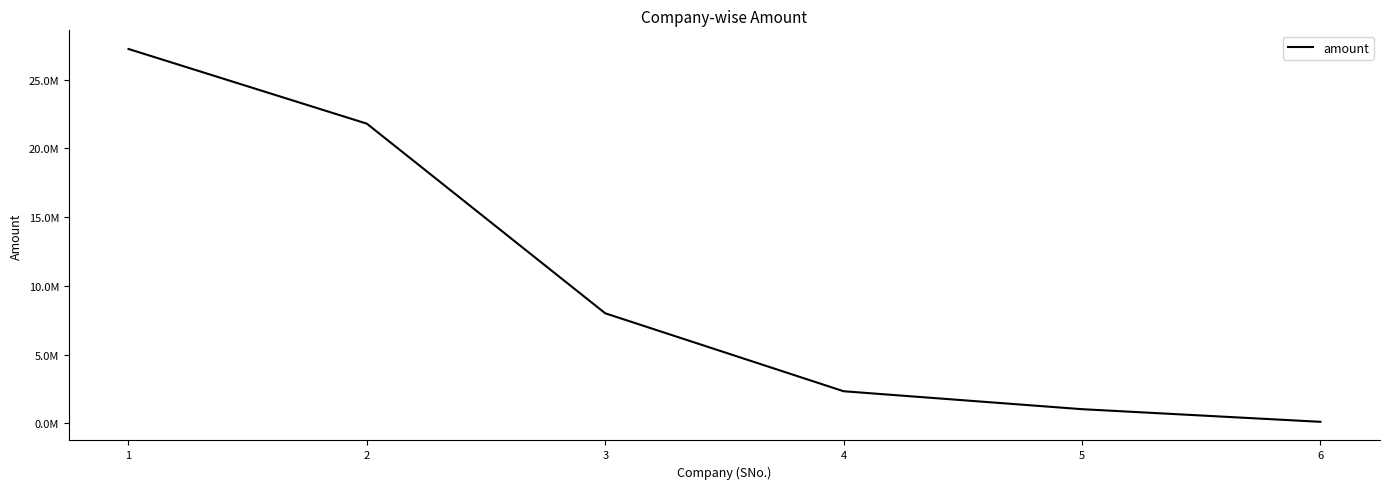

Reading right to left, transcribe all the data shown in this chart.

6=100000	5=1020000	4=2325000	3=8000000	2=21806000	1=27245000